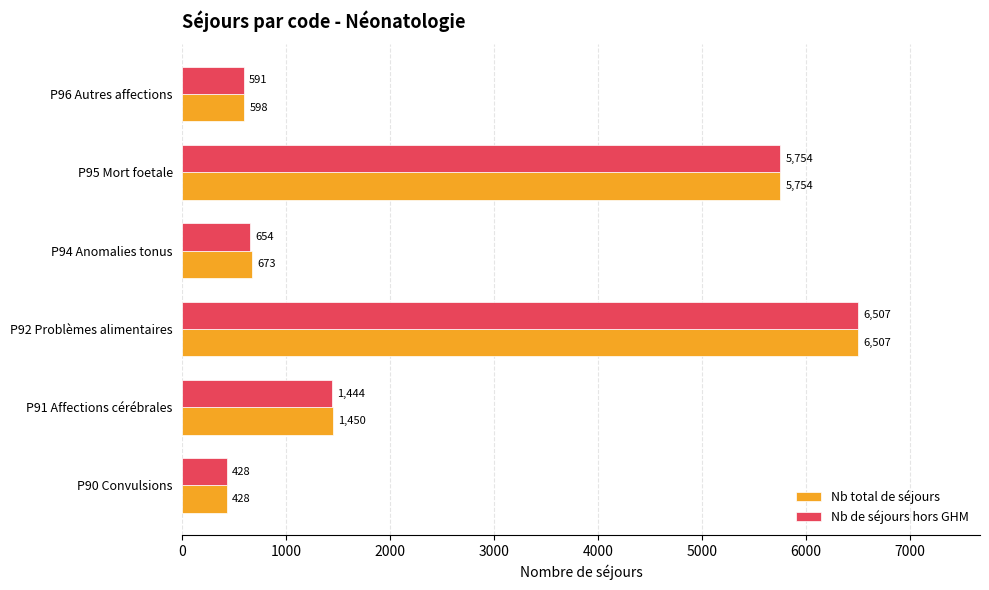

Which series has the largest total across all categories?

Nb total de séjours